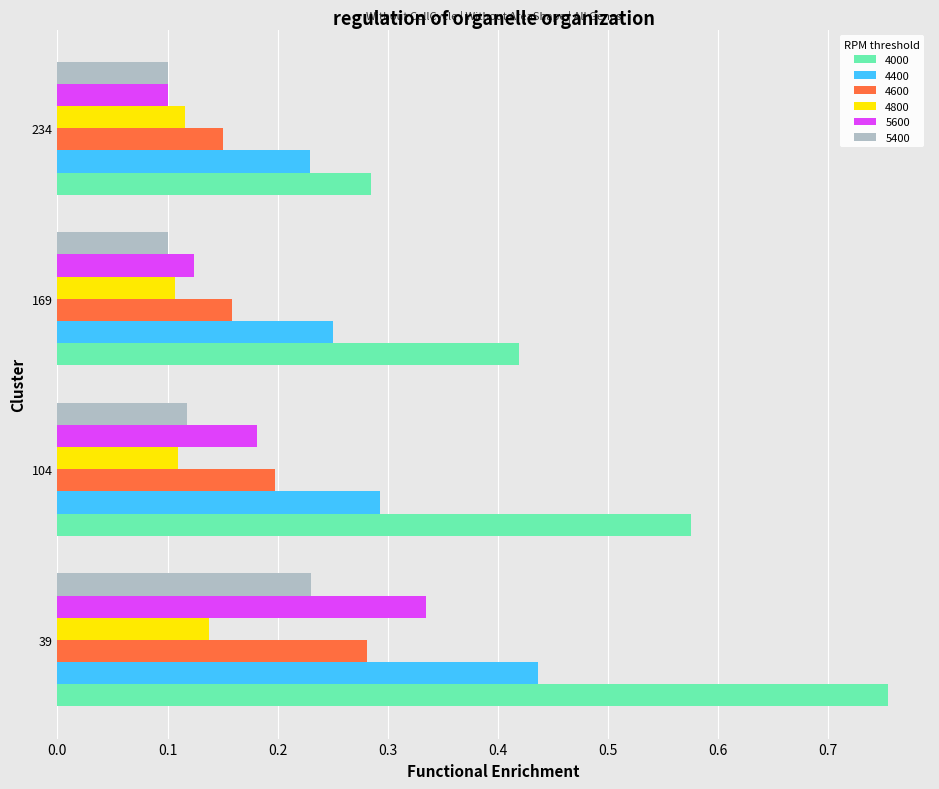

Which category has the highest value in the 4600 series?

39